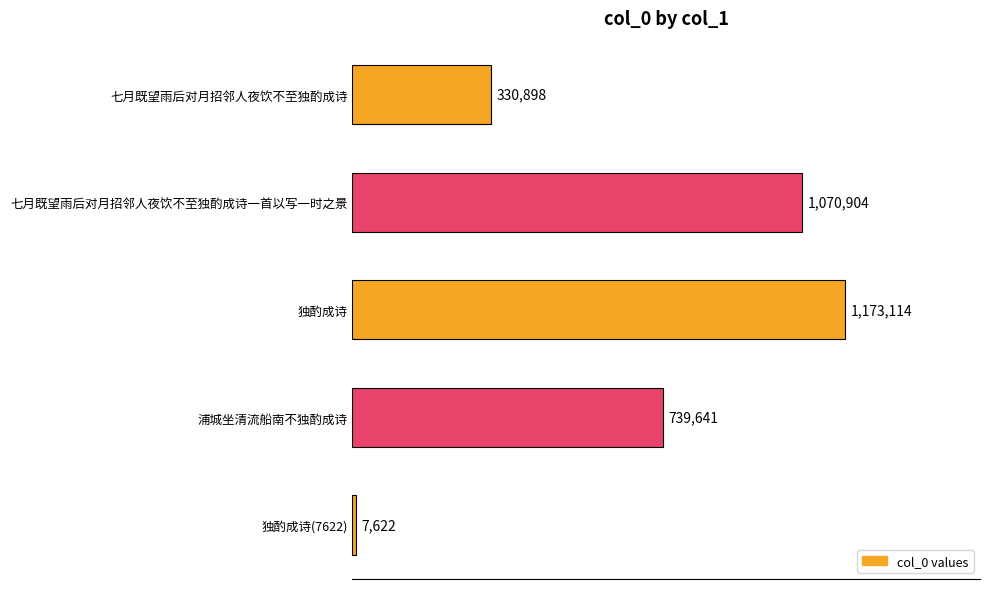

Count the number of values greater than 739641.

2